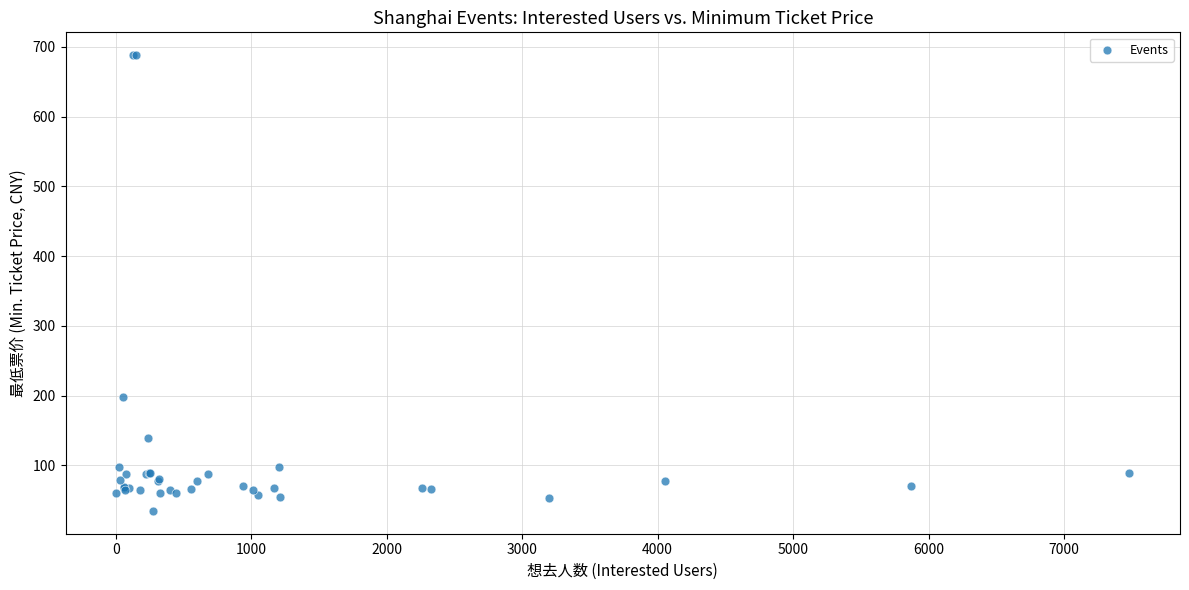

What Y value in the scatter plot is closest to 361?

198.0